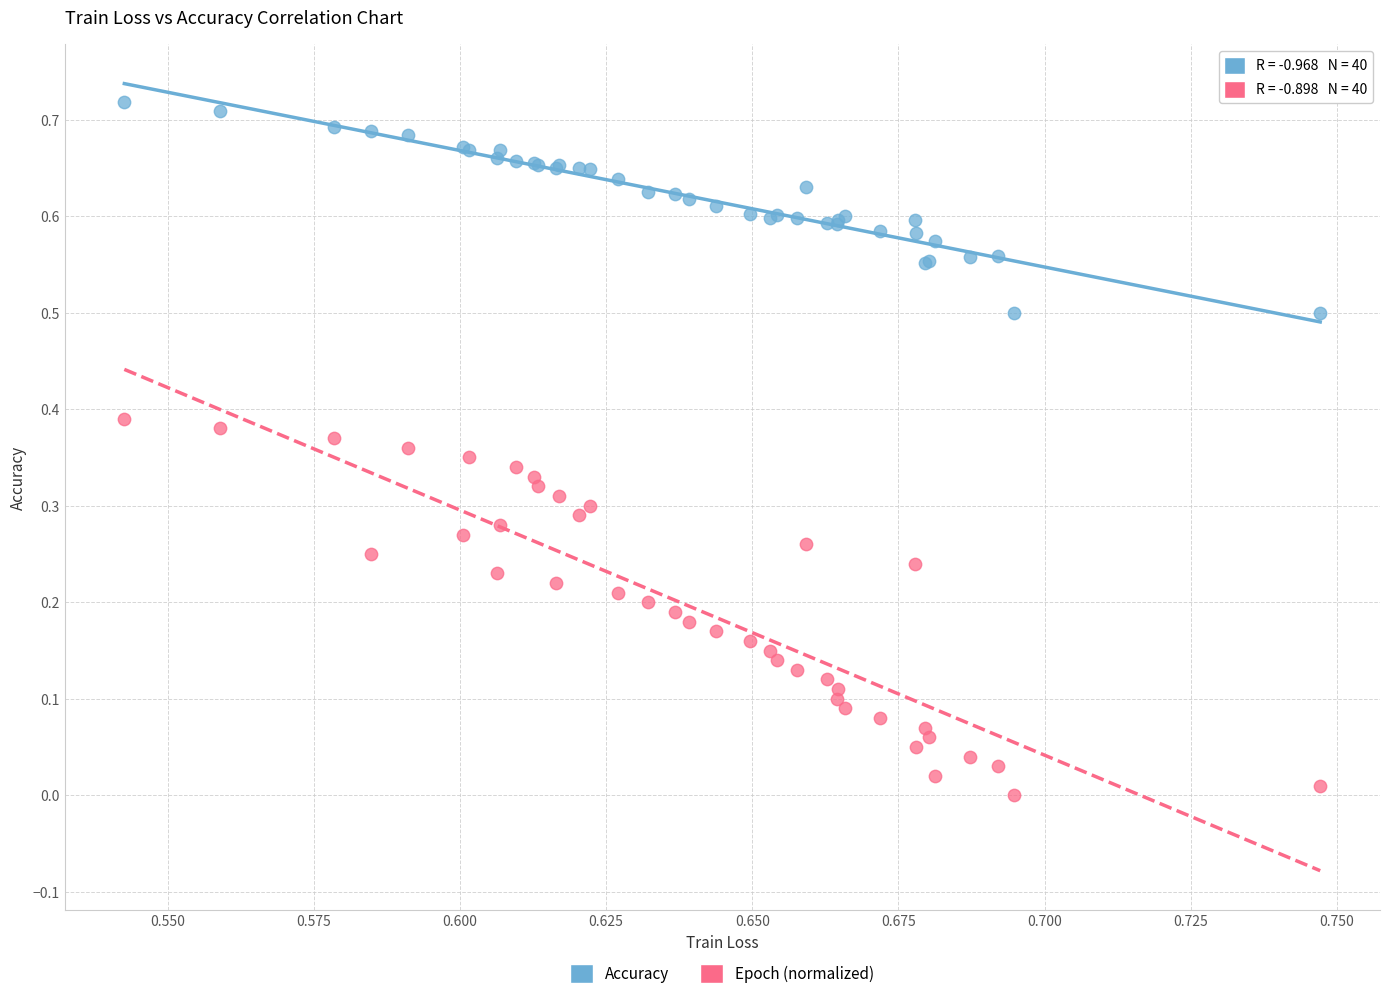

What are all the series names shown in the legend?

Accuracy, Epoch (normalized)